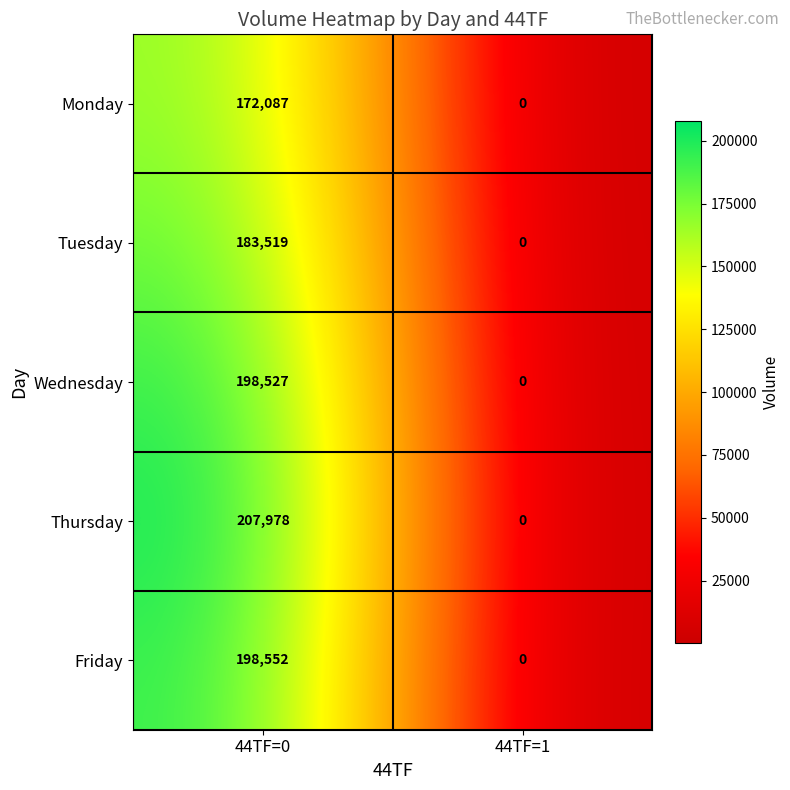

List the series in order of their peak value, lowest first.

Monday, Tuesday, Wednesday, Friday, Thursday